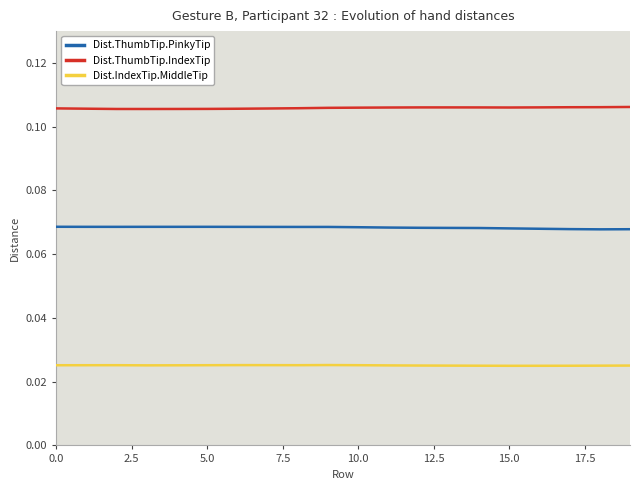

Which series has the largest total across all categories?

Dist.ThumbTip.IndexTip